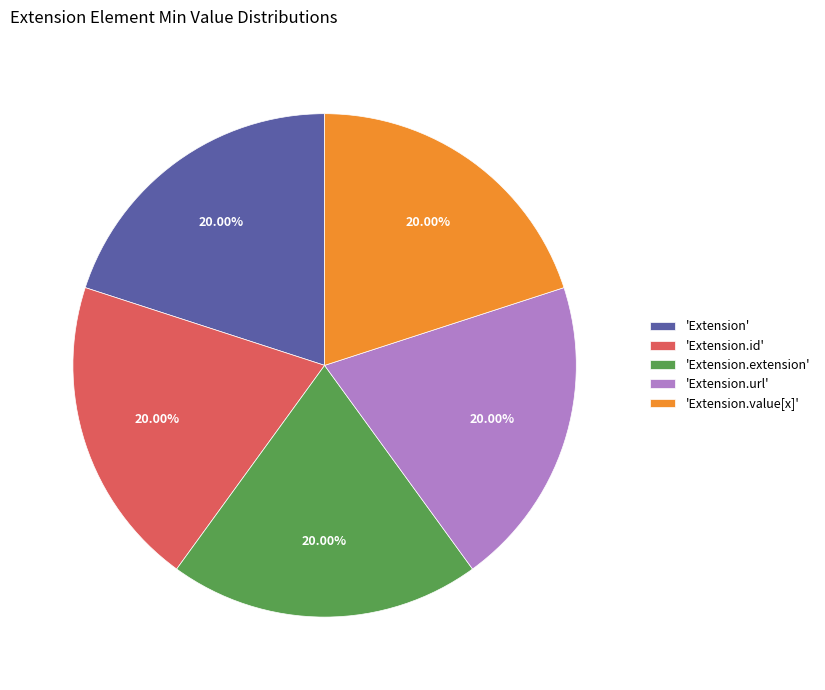

Approximately how many times larger is the value at 'Extension.extension' compared to 'Extension.url'?

1.0